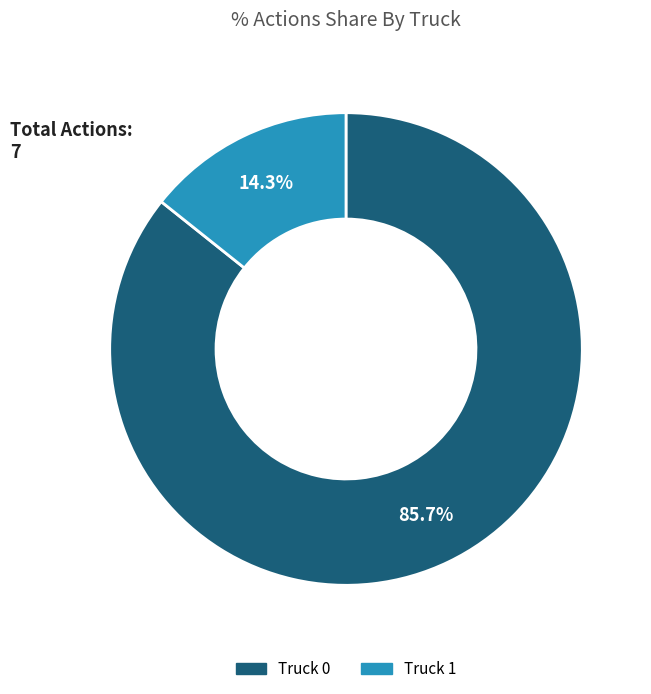

To the nearest percent, what is the difference between the Truck 0 and Truck 1 slice percentages?

71%